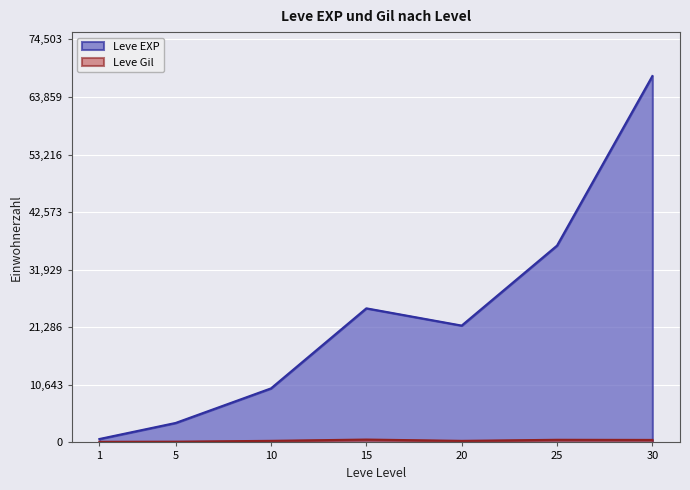

Which series has the largest range (max minus min)?

Leve EXP